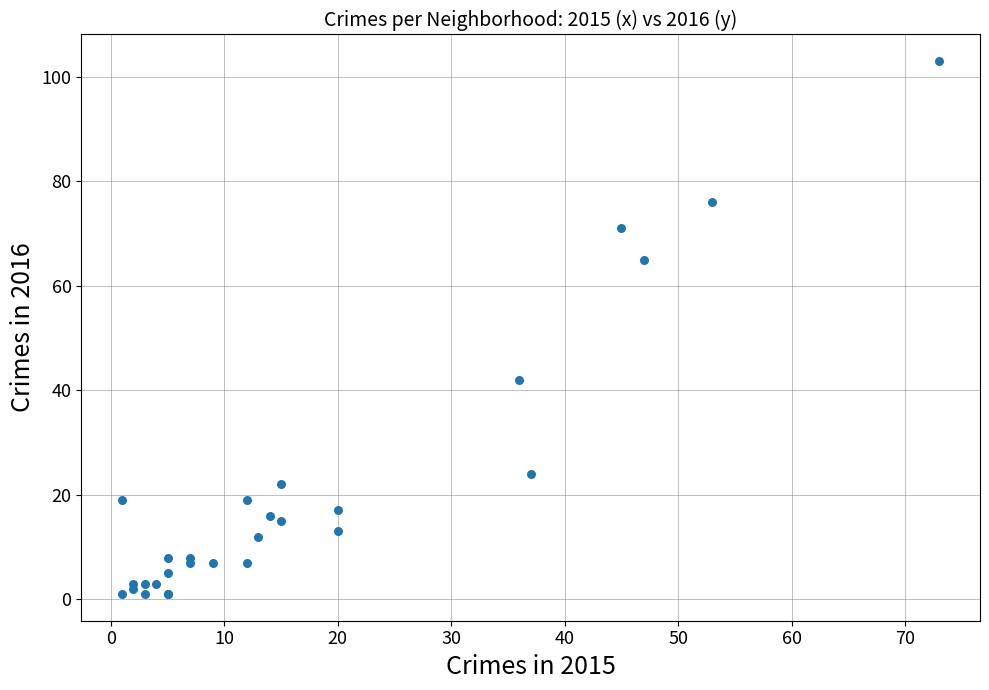

What Y value in the scatter plot is closest to 52?

42